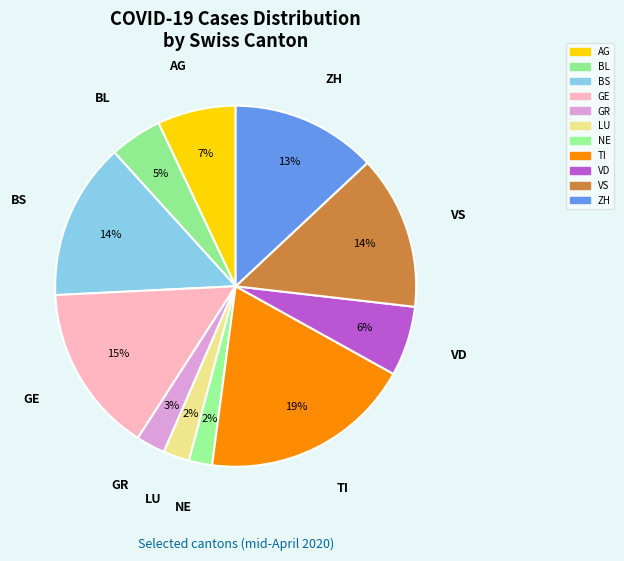

Is there a majority slice in this chart?

No